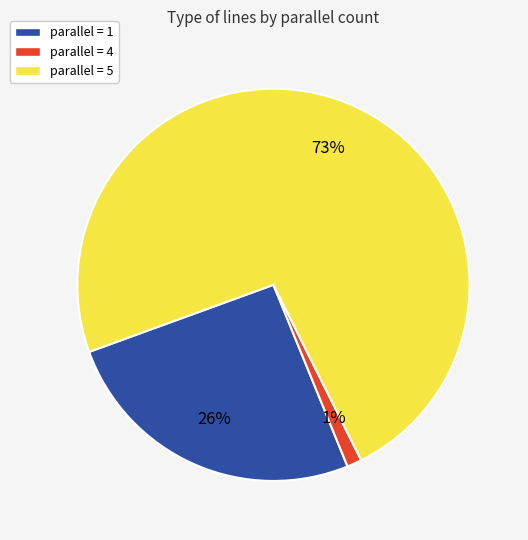

To the nearest percent, what is the difference between the largest and smallest slice percentages?

72%